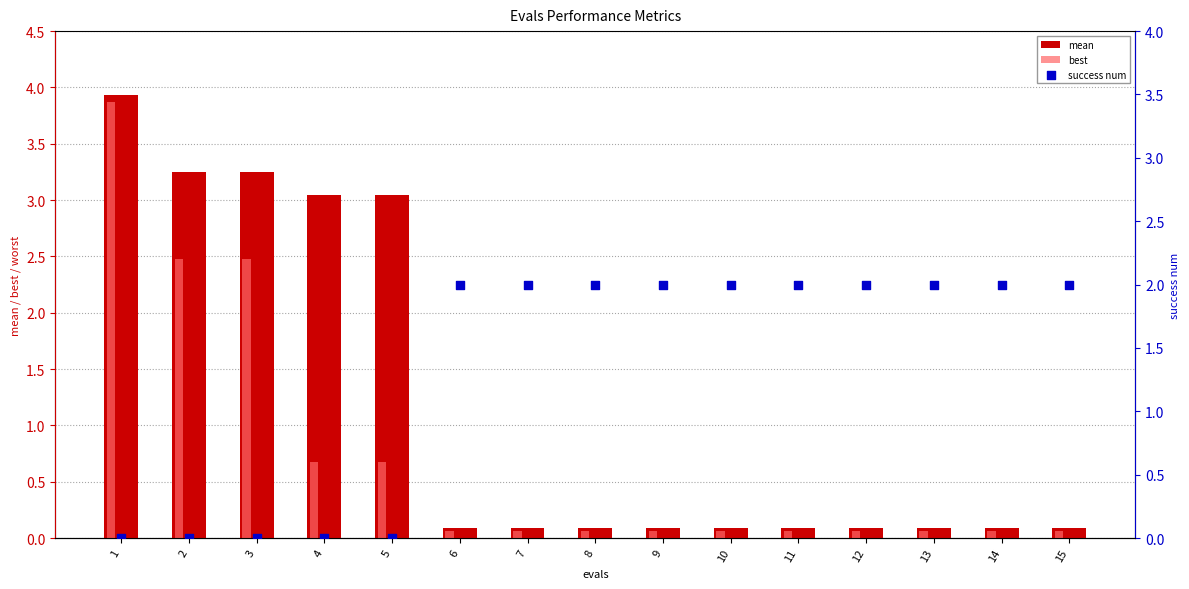

Which series has the largest total across all categories?

success num